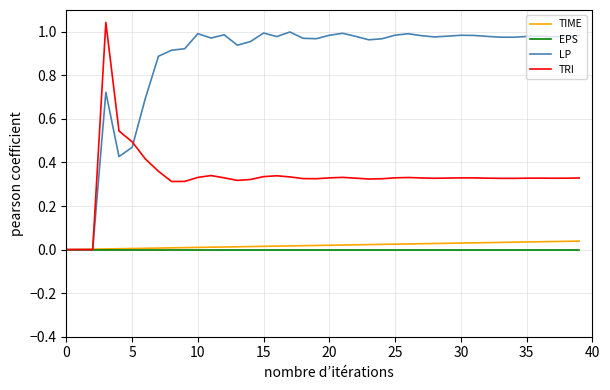

Which series ends up on top after the final intersection of TRI and TIME?

TRI